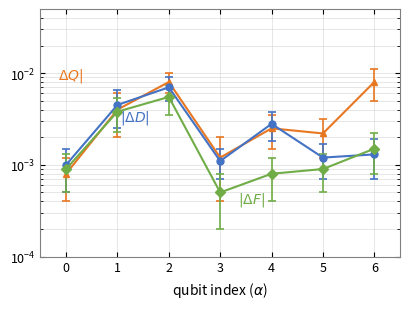

Is this an area chart (filled region under the line)?

No